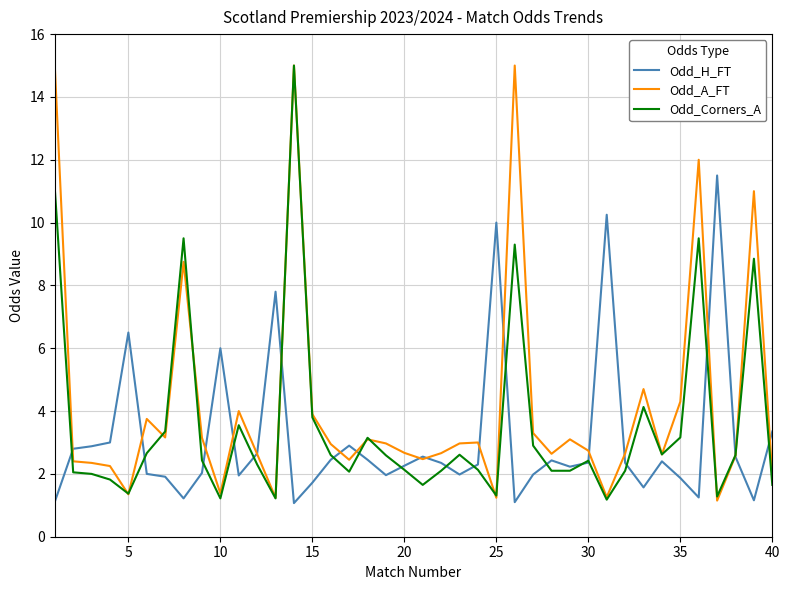

What is the smallest value displayed?

1.1